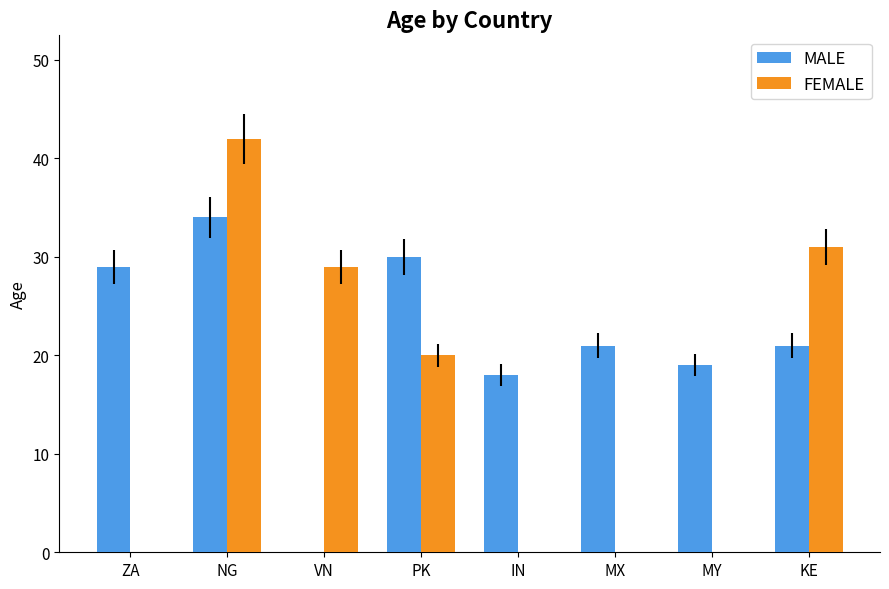

List the series in order of their peak value, lowest first.

MALE, FEMALE